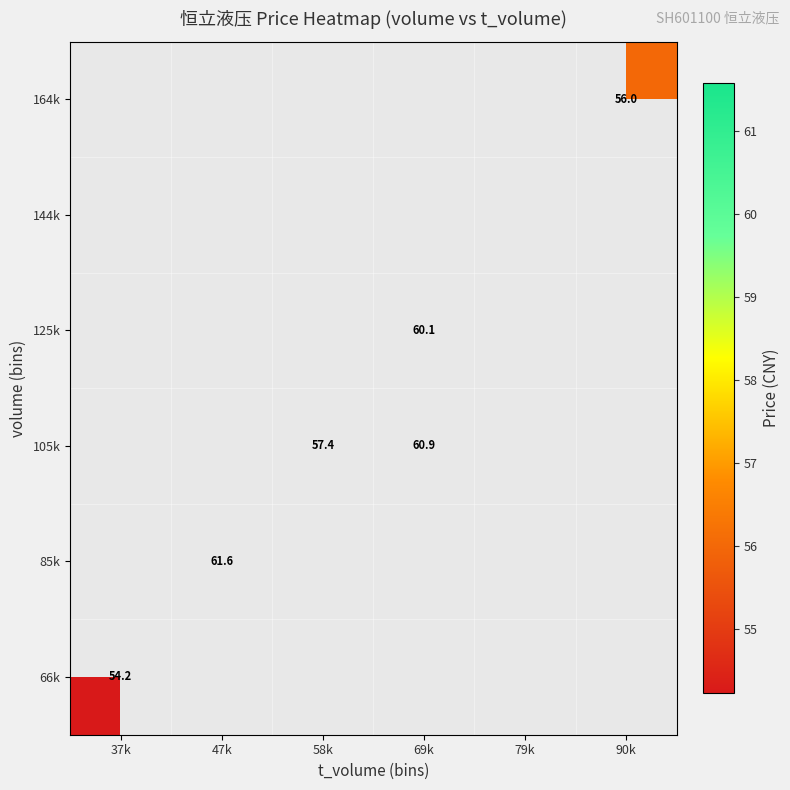

How many distinct data groups are displayed?

6